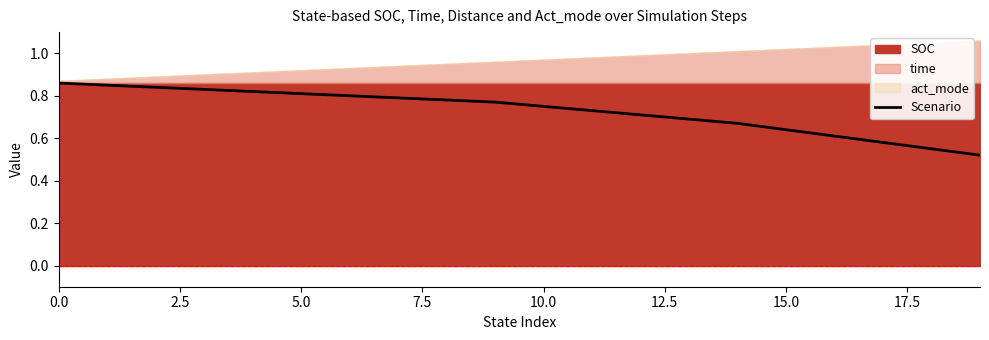

What is the minimum value shown in the chart?

0.5